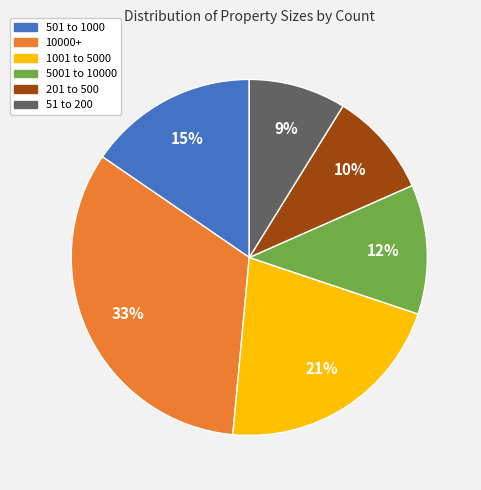

Does 501 to 1000 account for over 50% of the chart?

No